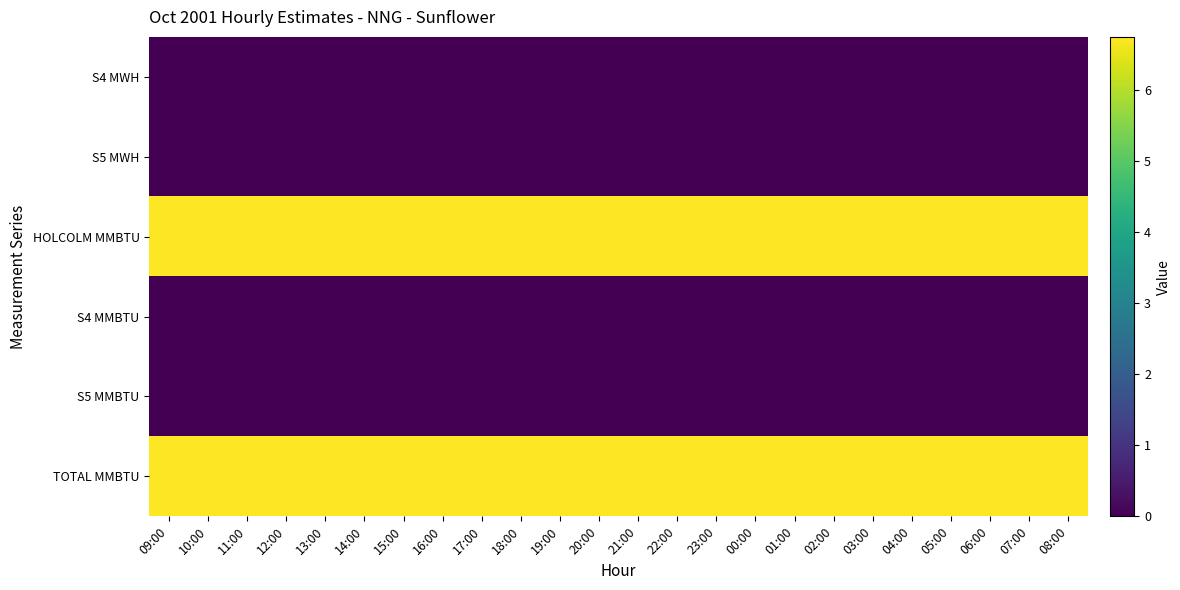

Reading left to right, list all the values displayed in this chart.

S4 MWH: 09:00=0.0	10:00=0.0	11:00=0.0	12:00=0.0	13:00=0.0	14:00=0.0	15:00=0.0	16:00=0.0	17:00=0.0	18:00=0.0	19:00=0.0	20:00=0.0	21:00=0.0	22:00=0.0	23:00=0.0	00:00=0.0	01:00=0.0	02:00=0.0	03:00=0.0	04:00=0.0	05:00=0.0	06:00=0.0	07:00=0.0	08:00=0.0
S5 MWH: 09:00=0.0	10:00=0.0	11:00=0.0	12:00=0.0	13:00=0.0	14:00=0.0	15:00=0.0	16:00=0.0	17:00=0.0	18:00=0.0	19:00=0.0	20:00=0.0	21:00=0.0	22:00=0.0	23:00=0.0	00:00=0.0	01:00=0.0	02:00=0.0	03:00=0.0	04:00=0.0	05:00=0.0	06:00=0.0	07:00=0.0	08:00=0.0
HOLCOLM MMBTU: 09:00=6.8	10:00=6.8	11:00=6.8	12:00=6.8	13:00=6.8	14:00=6.8	15:00=6.8	16:00=6.8	17:00=6.8	18:00=6.8	19:00=6.8	20:00=6.8	21:00=6.8	22:00=6.8	23:00=6.8	00:00=6.8	01:00=6.8	02:00=6.8	03:00=6.8	04:00=6.8	05:00=6.8	06:00=6.8	07:00=6.8	08:00=6.8
S4 MMBTU: 09:00=0.0	10:00=0.0	11:00=0.0	12:00=0.0	13:00=0.0	14:00=0.0	15:00=0.0	16:00=0.0	17:00=0.0	18:00=0.0	19:00=0.0	20:00=0.0	21:00=0.0	22:00=0.0	23:00=0.0	00:00=0.0	01:00=0.0	02:00=0.0	03:00=0.0	04:00=0.0	05:00=0.0	06:00=0.0	07:00=0.0	08:00=0.0
S5 MMBTU: 09:00=0.0	10:00=0.0	11:00=0.0	12:00=0.0	13:00=0.0	14:00=0.0	15:00=0.0	16:00=0.0	17:00=0.0	18:00=0.0	19:00=0.0	20:00=0.0	21:00=0.0	22:00=0.0	23:00=0.0	00:00=0.0	01:00=0.0	02:00=0.0	03:00=0.0	04:00=0.0	05:00=0.0	06:00=0.0	07:00=0.0	08:00=0.0
TOTAL MMBTU: 09:00=6.8	10:00=6.8	11:00=6.8	12:00=6.8	13:00=6.8	14:00=6.8	15:00=6.8	16:00=6.8	17:00=6.8	18:00=6.8	19:00=6.8	20:00=6.8	21:00=6.8	22:00=6.8	23:00=6.8	00:00=6.8	01:00=6.8	02:00=6.8	03:00=6.8	04:00=6.8	05:00=6.8	06:00=6.8	07:00=6.8	08:00=6.8